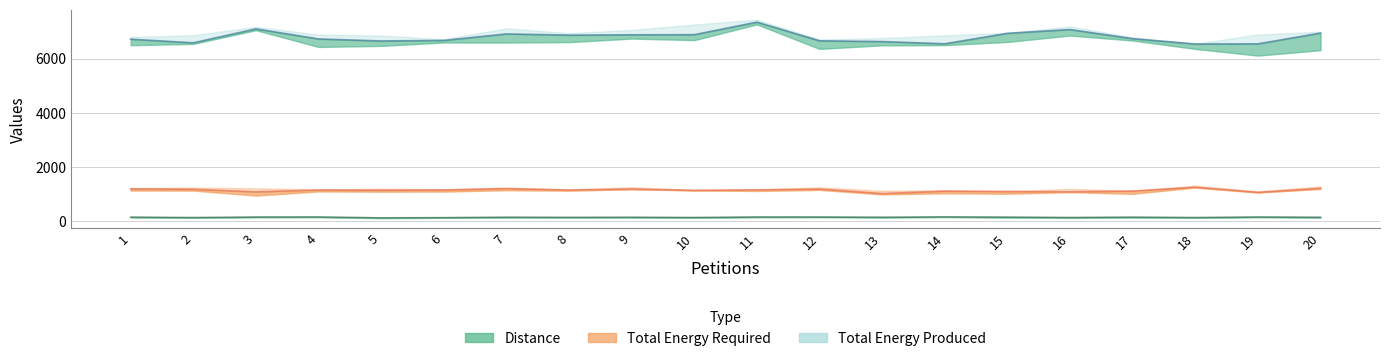

What is the sum of the Total Energy Produced values at 16 and 18?

13536